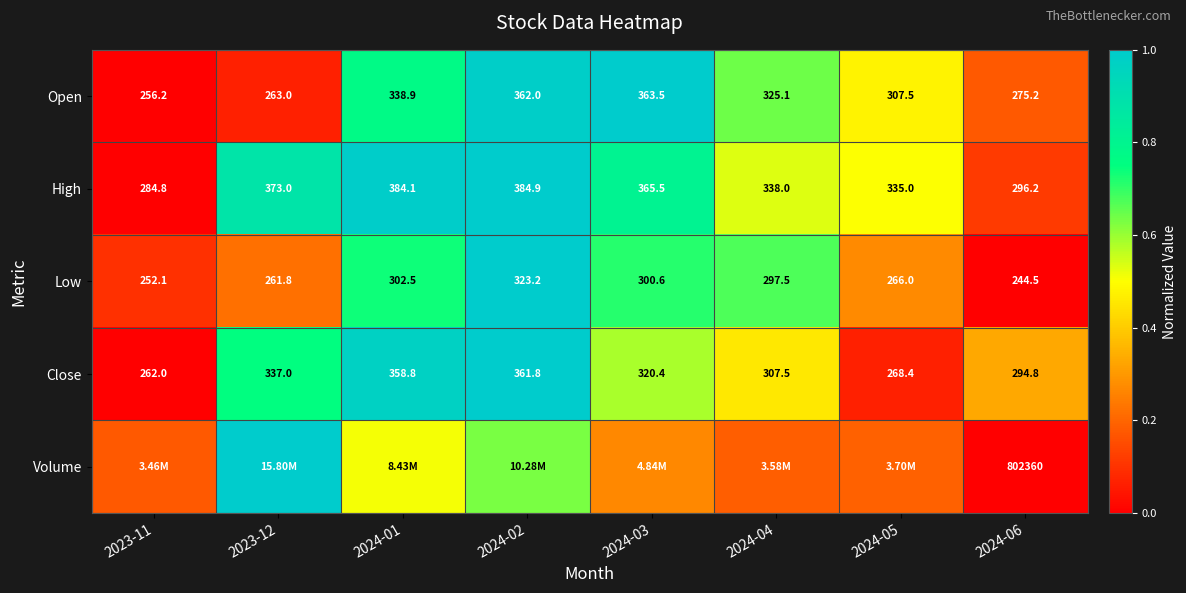

Is the value of Low at 2024-03 greater than the value of Close at 2024-03?

No